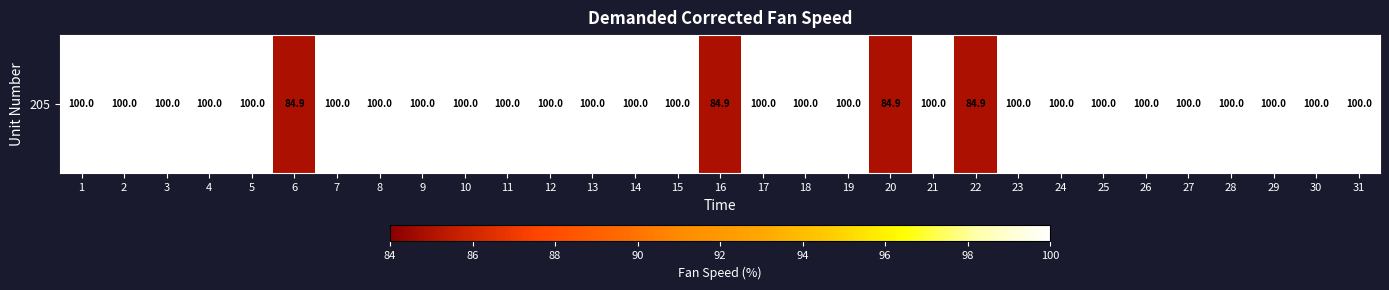

Reading left to right, what are all the values shown in this chart?

100.0	100.0	100.0	100.0	100.0	84.9	100.0	100.0	100.0	100.0	100.0	100.0	100.0	100.0	100.0	84.9	100.0	100.0	100.0	84.9	100.0	84.9	100.0	100.0	100.0	100.0	100.0	100.0	100.0	100.0	100.0